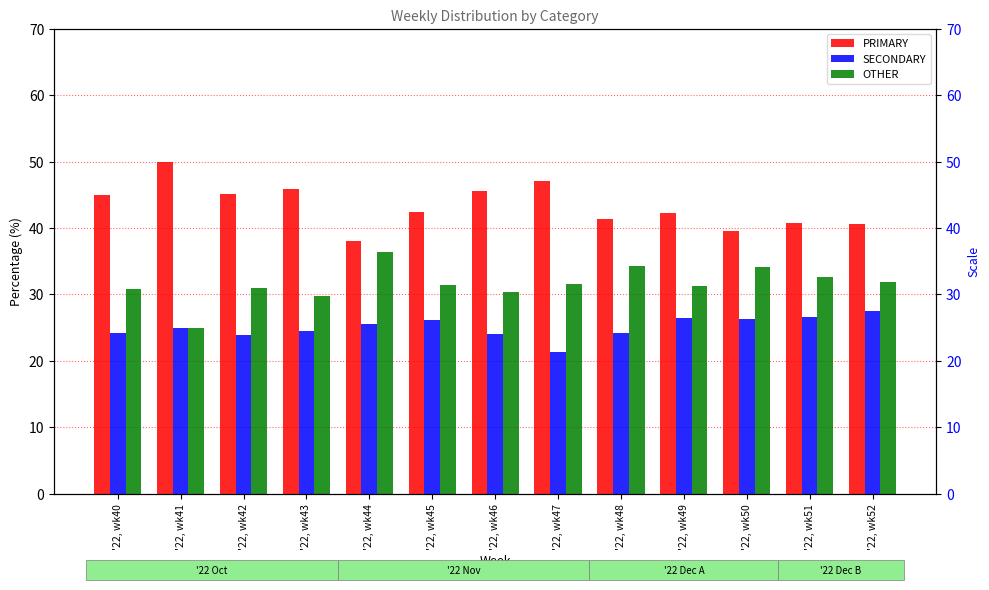

What is the approximate value of PRIMARY at '22, wk40?

44.9